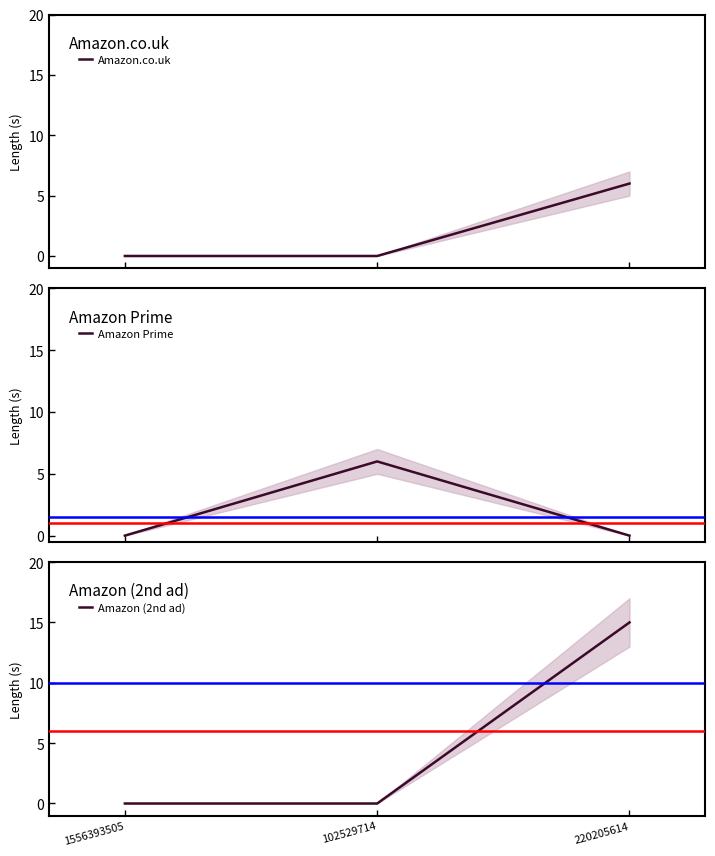

What is the sum of all Amazon Prime values?

6